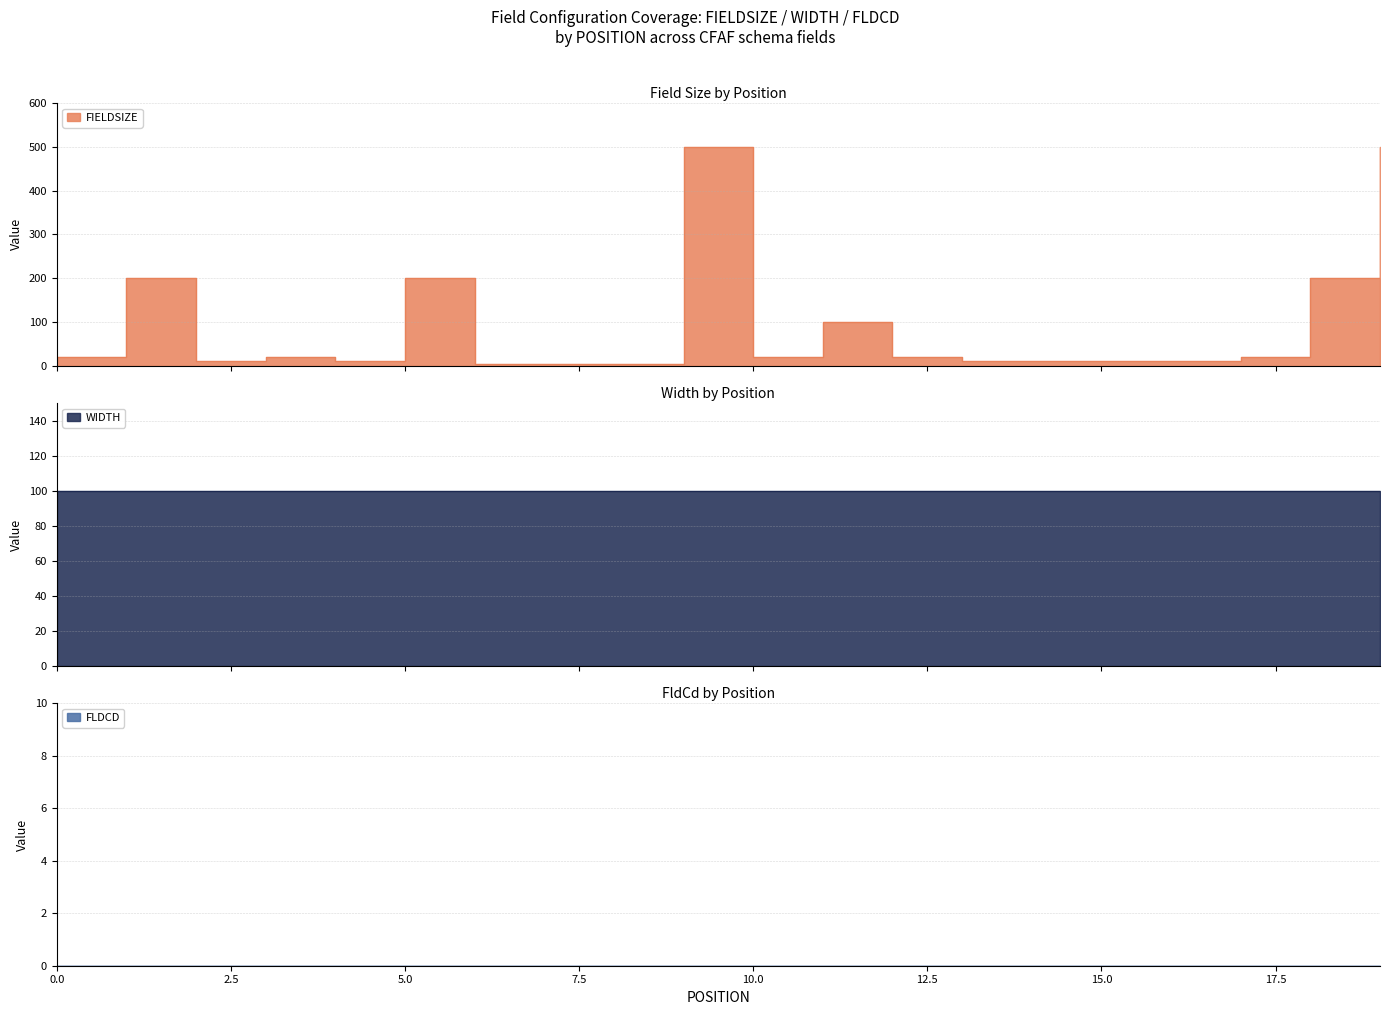

Is it true that WIDTH equals 163 at 15?

False